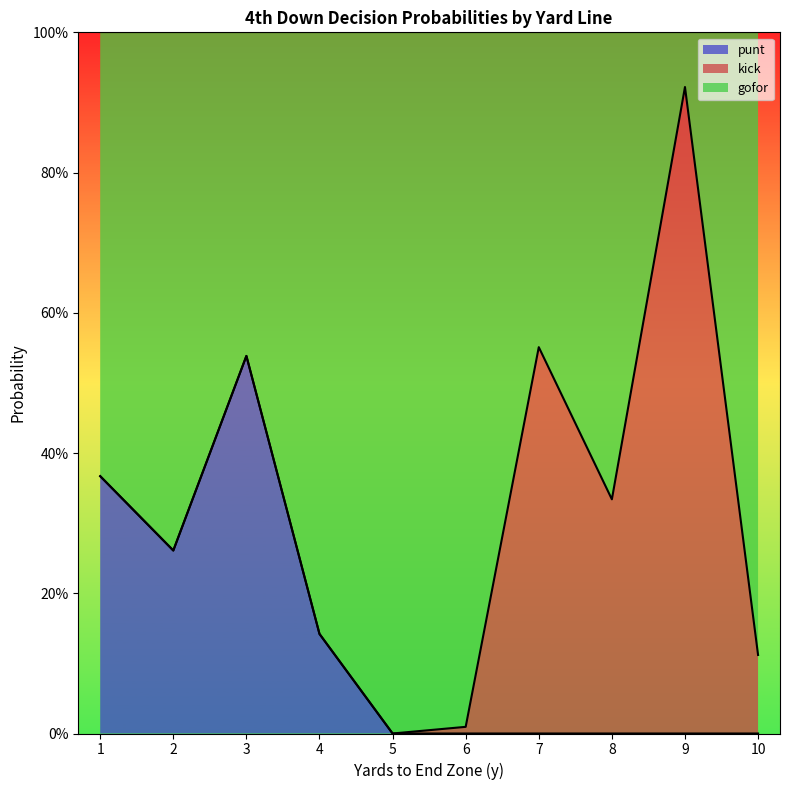

What are all the series names shown in the legend?

punt, kick, gofor